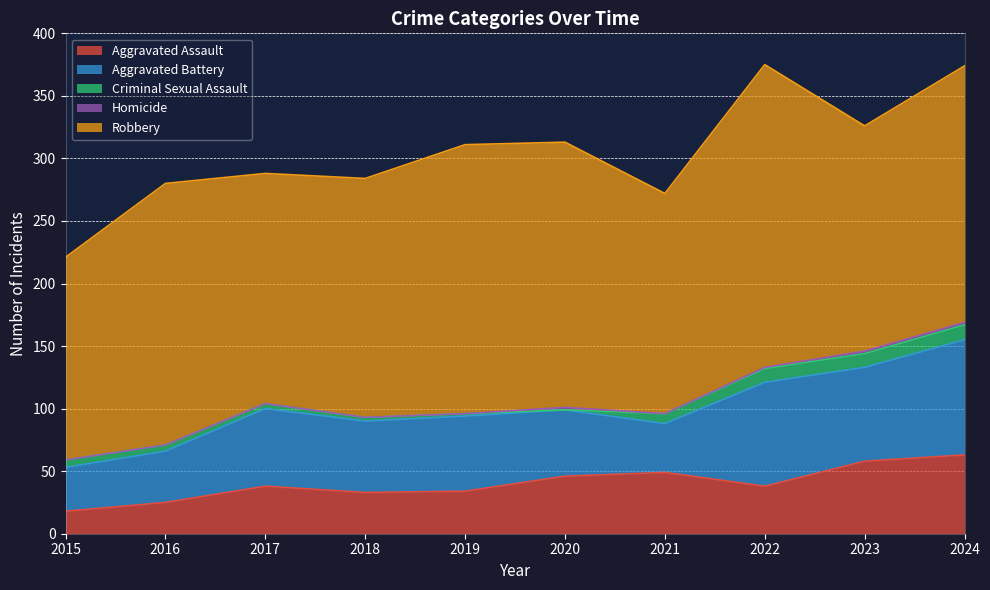

True or false: Robbery and Homicide intersect in this chart.

False